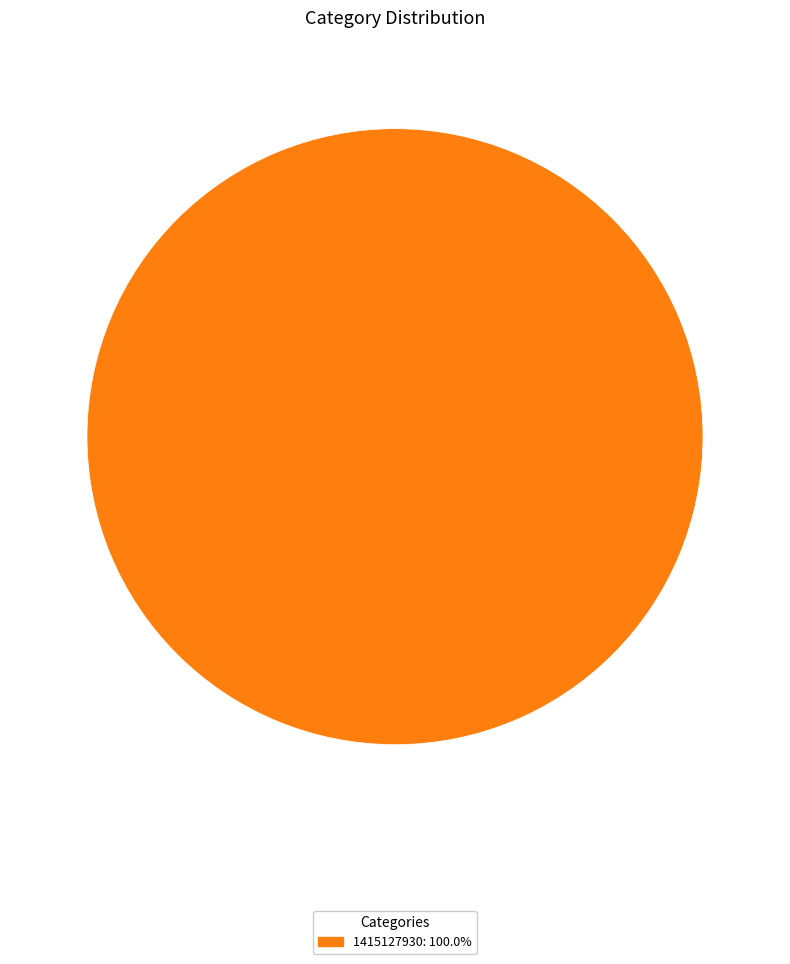

Does any single category account for the majority?

Yes